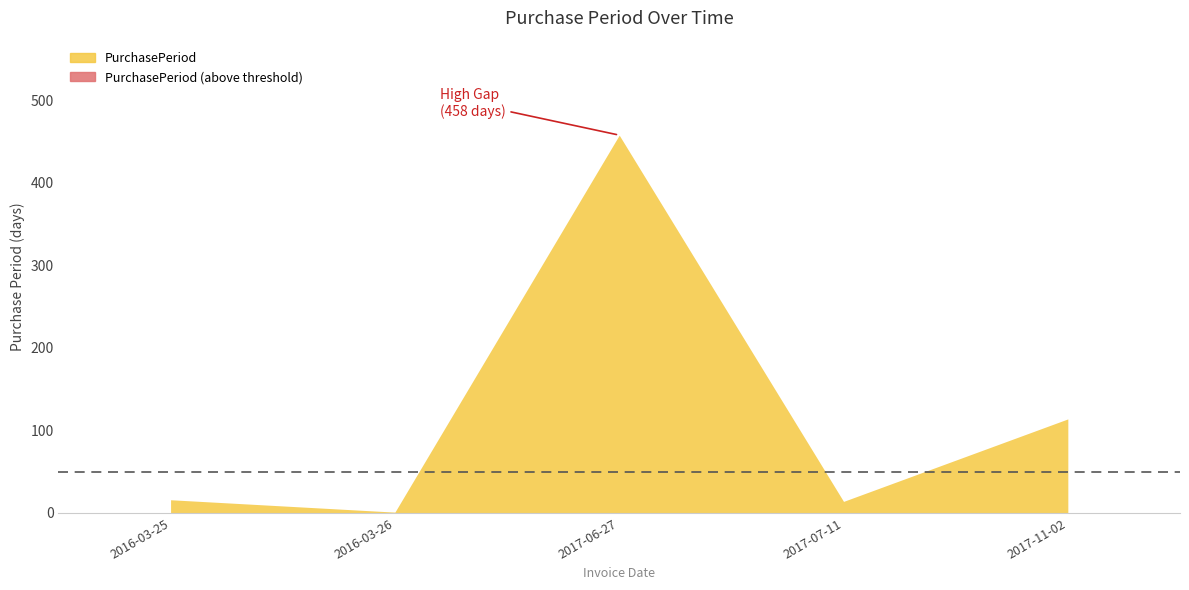

What is the value of the 5th point from the left?

114